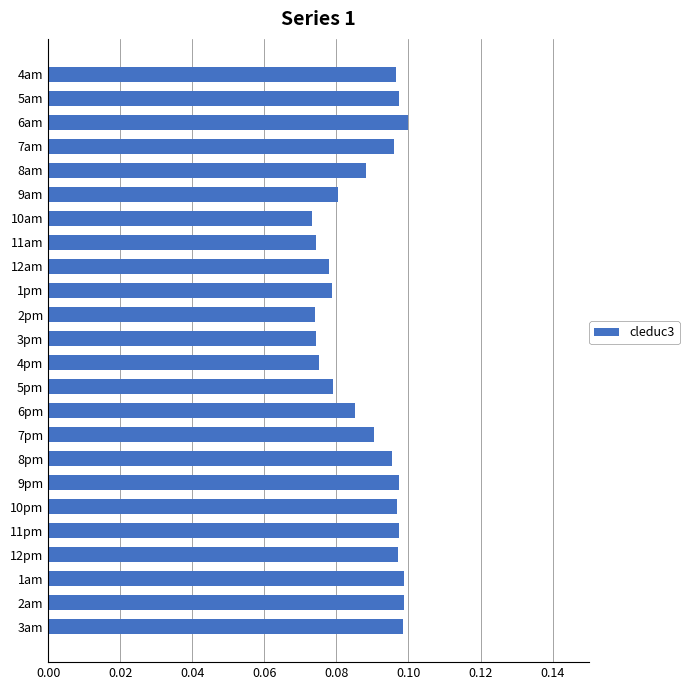

The chart shows a value of 0.1 at 11am. True or false?

True